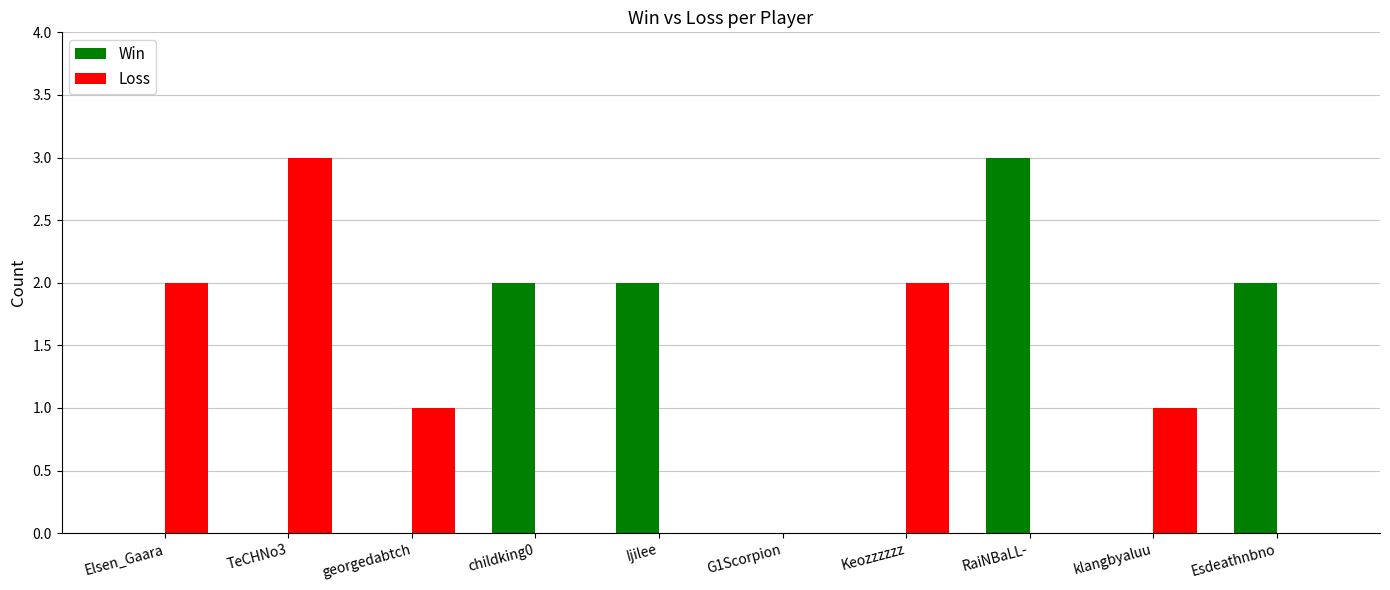

What is the highest value of the Win series?

3